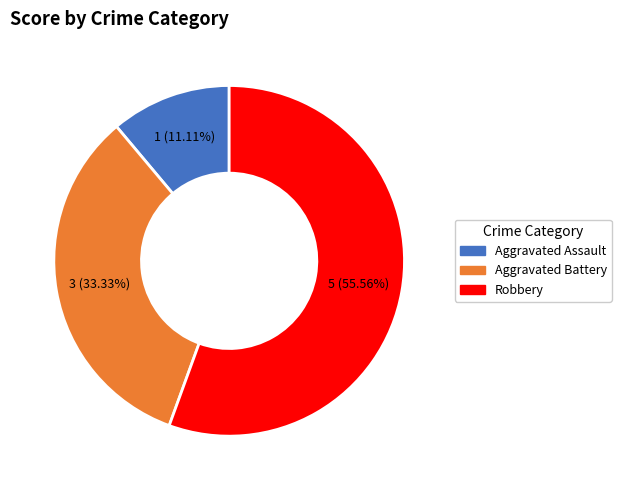

How many segments does this pie chart have?

3